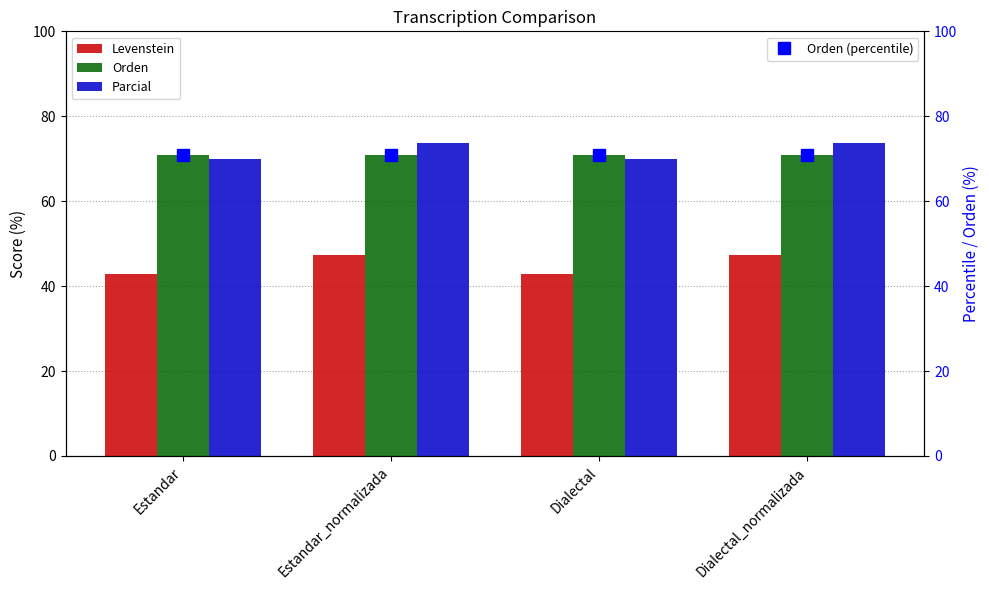

What is the highest value of the Orden series?

71.0